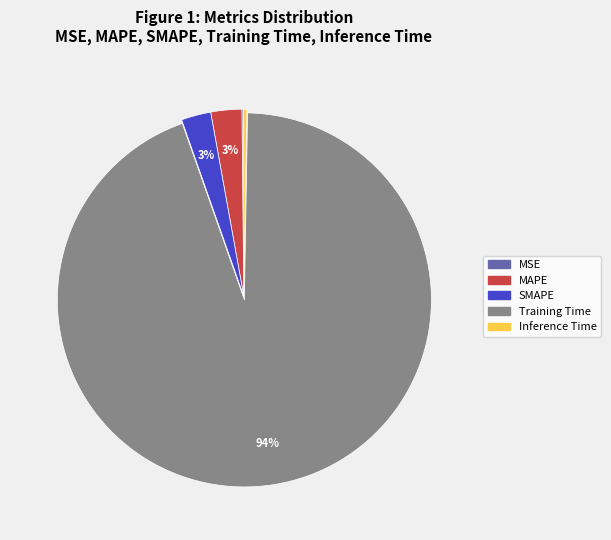

To the nearest percent, what is the difference between the largest and smallest slice percentages?

94%